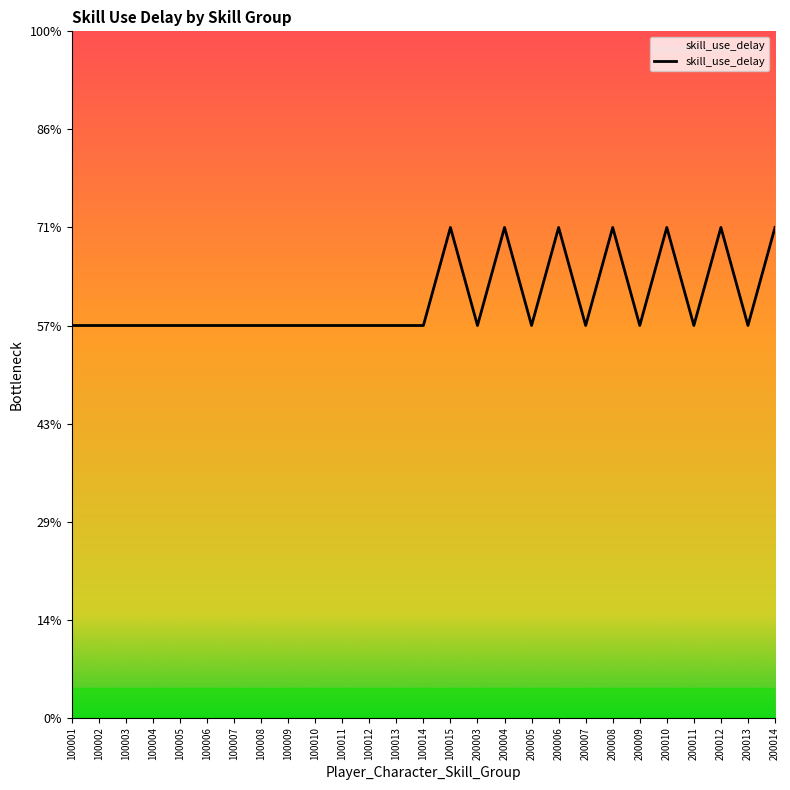

At which category does the data reach its first local peak?

100015